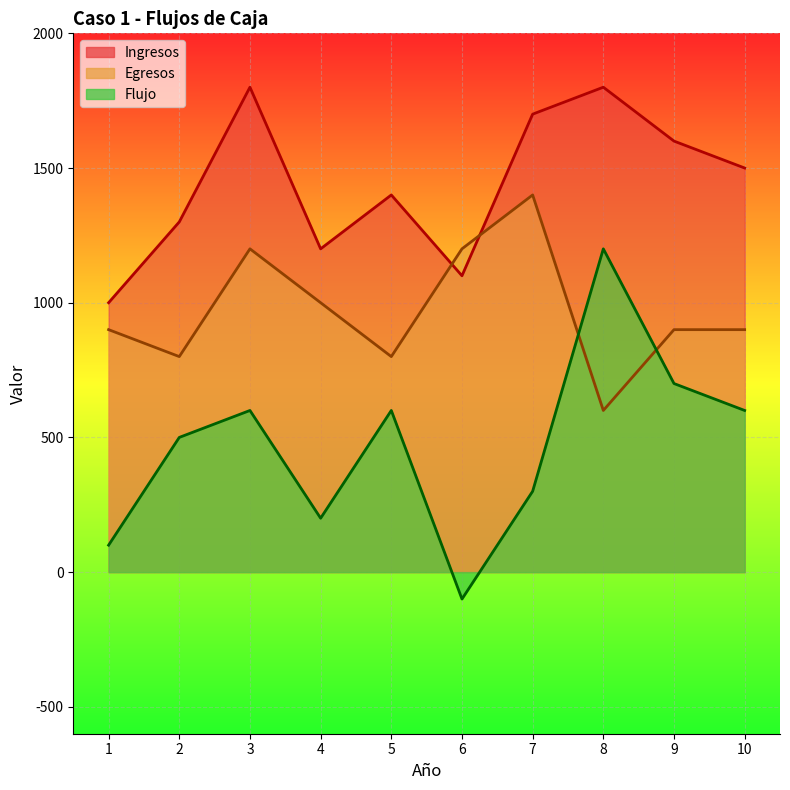

What is the value of the Ingresos point at the 8th from the left?

1800